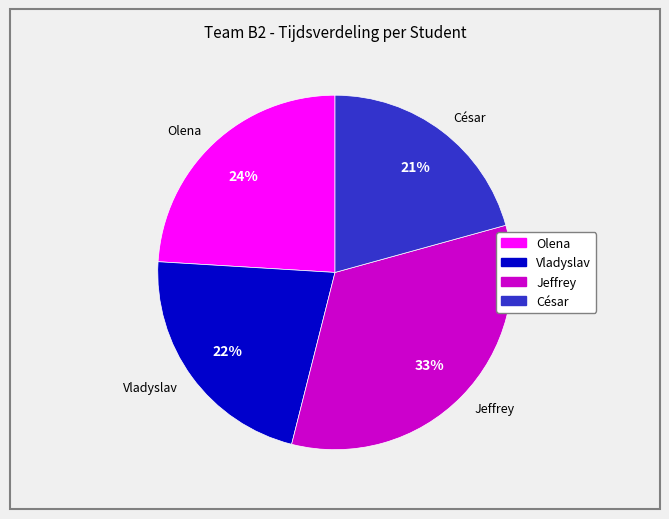

What percentage is the César slice, to the nearest percent?

21%